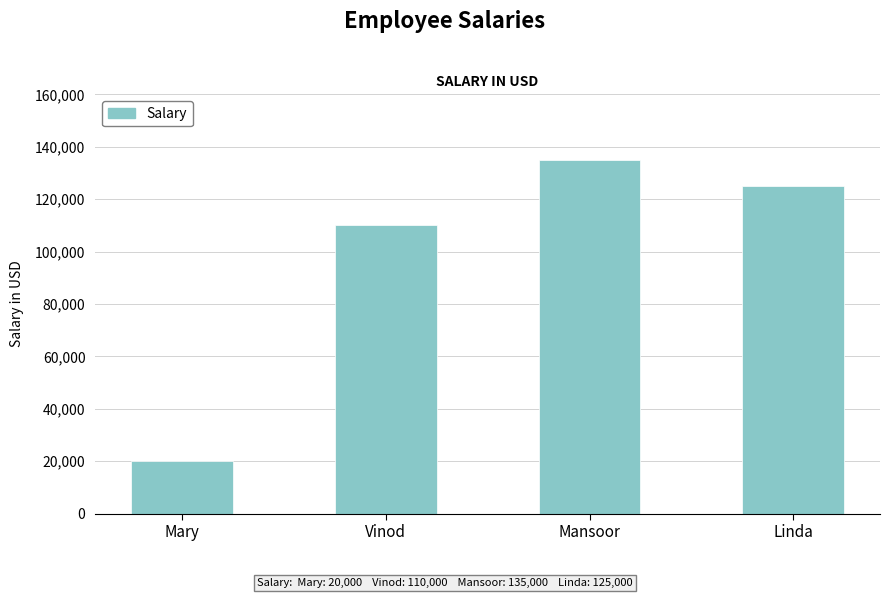

What is the difference between the maximum and minimum values?

115000